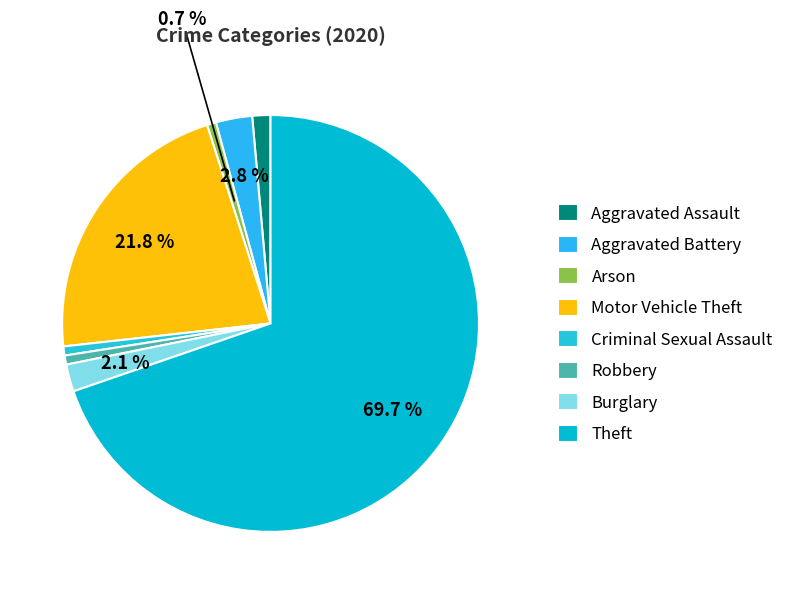

Is it true that Burglary is 10% of the pie?

False